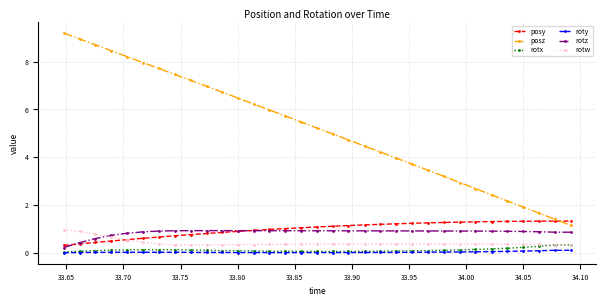

True or false: roty and rotw cross at least once.

False